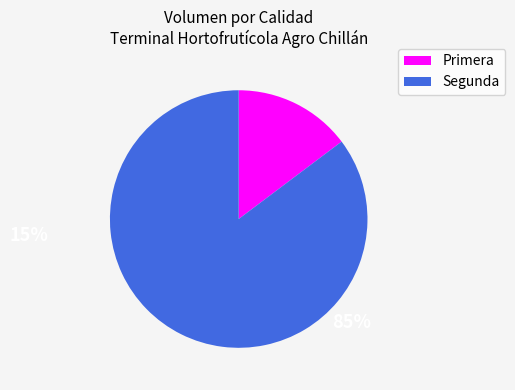

Rank the categories by value from highest to lowest.

Segunda, Primera